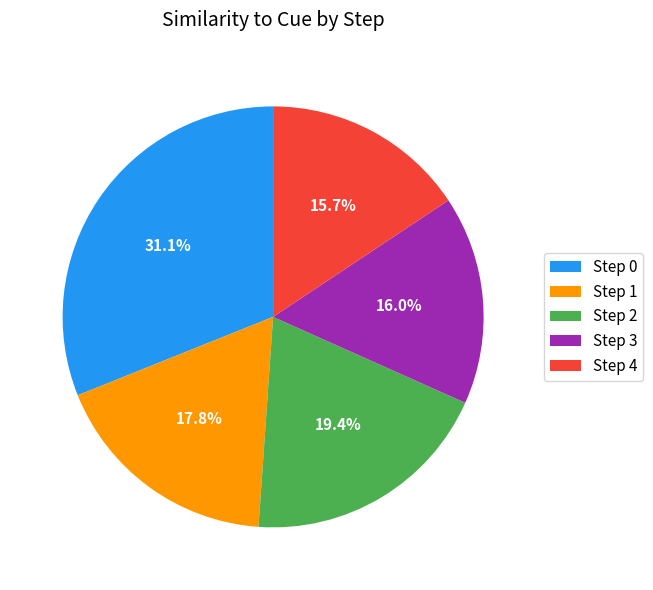

Approximately how many times larger is the value at Step 3 compared to Step 0?

0.5